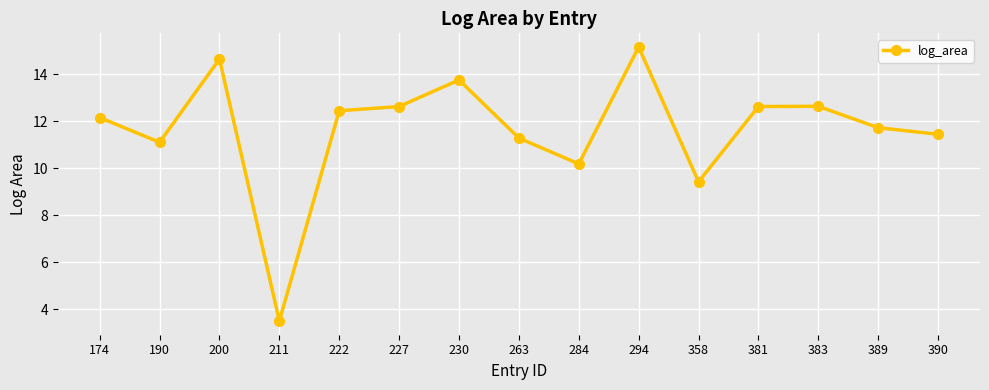

What is the smallest value displayed?

3.5